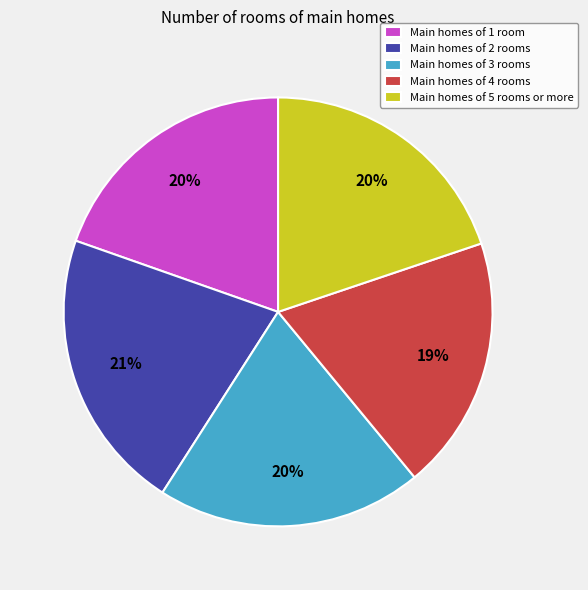

To the nearest percent, what portion does Main homes of 4 rooms represent?

19%